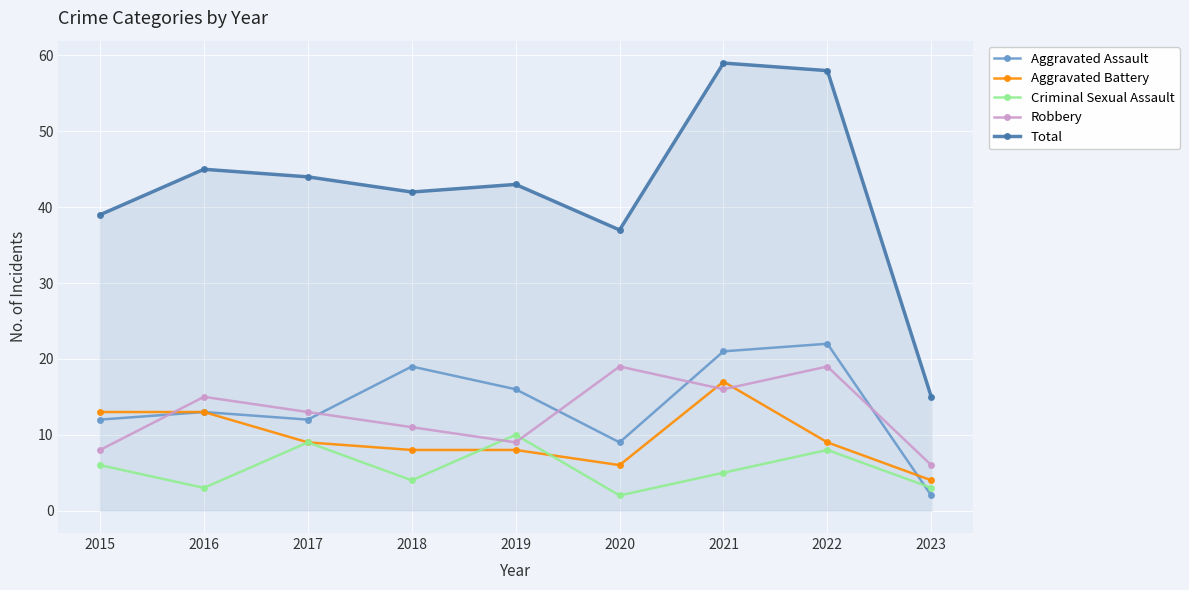

At which label does Aggravated Battery reach its minimum?

2023